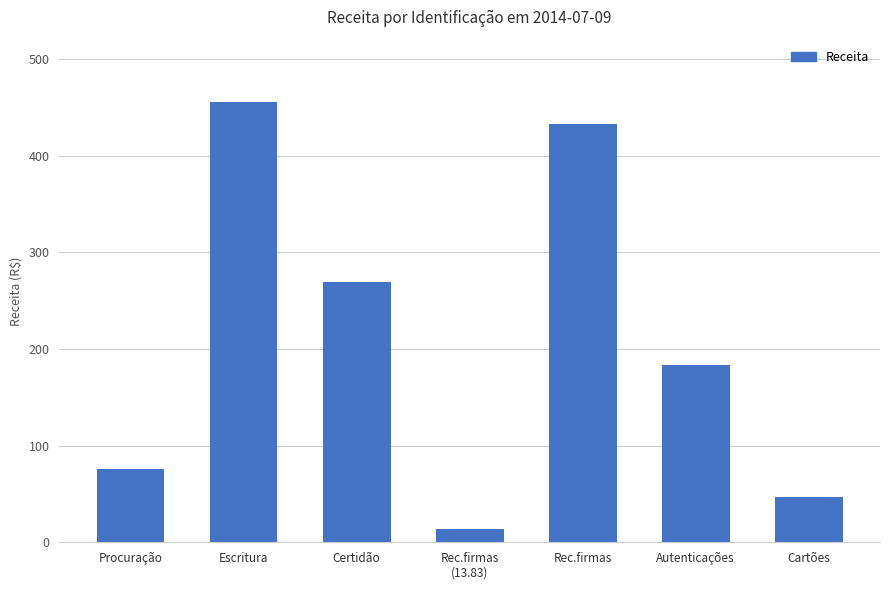

List the labels in order of value, largest first.

Escritura, Rec.firmas, Certidão, Autenticações, Procuração, Cartões, Rec.firmas
(13.83)